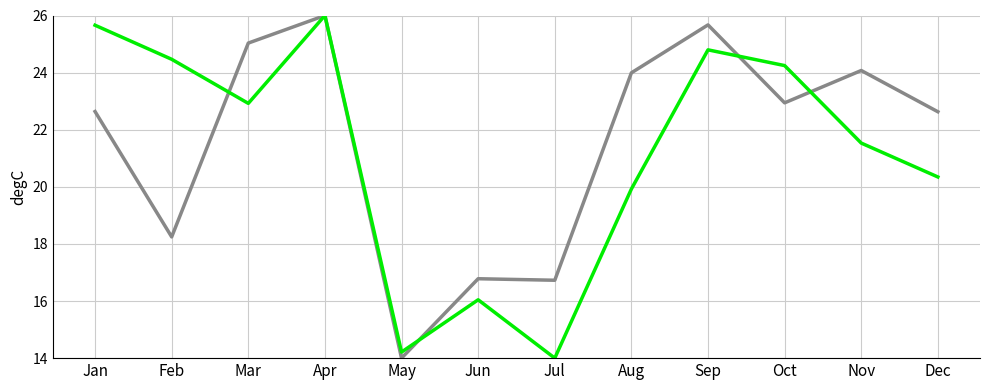

At which category is the sum across all series the highest?

Apr